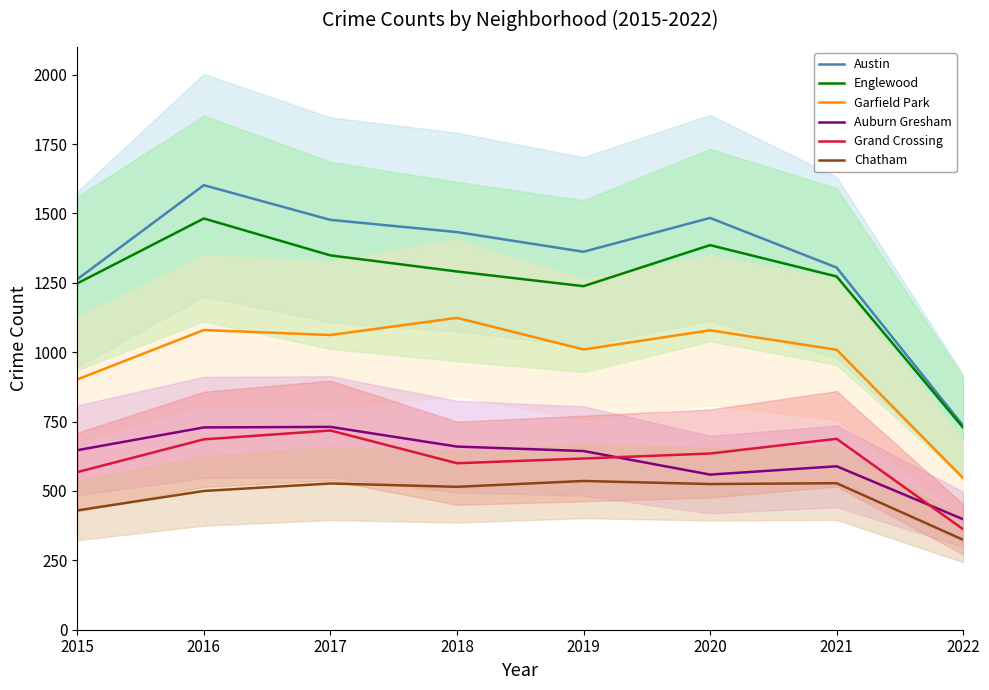

Between 2022 and 2019, which is larger?

2019